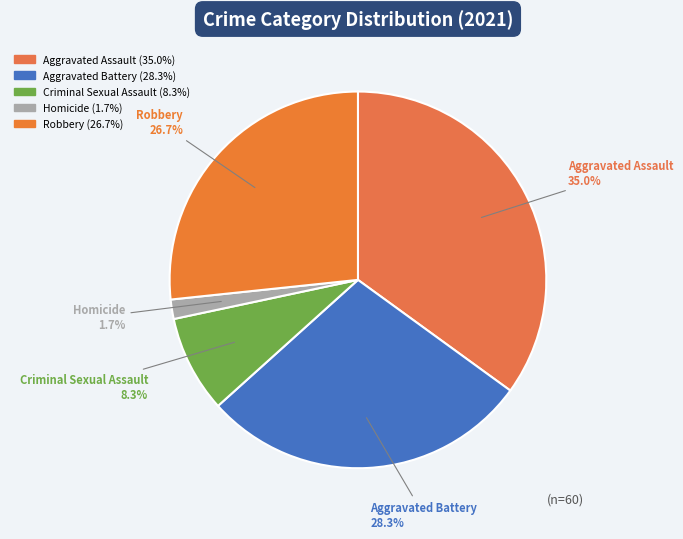

Approximately how many times larger is the value at Criminal Sexual Assault compared to Aggravated Battery?

0.3